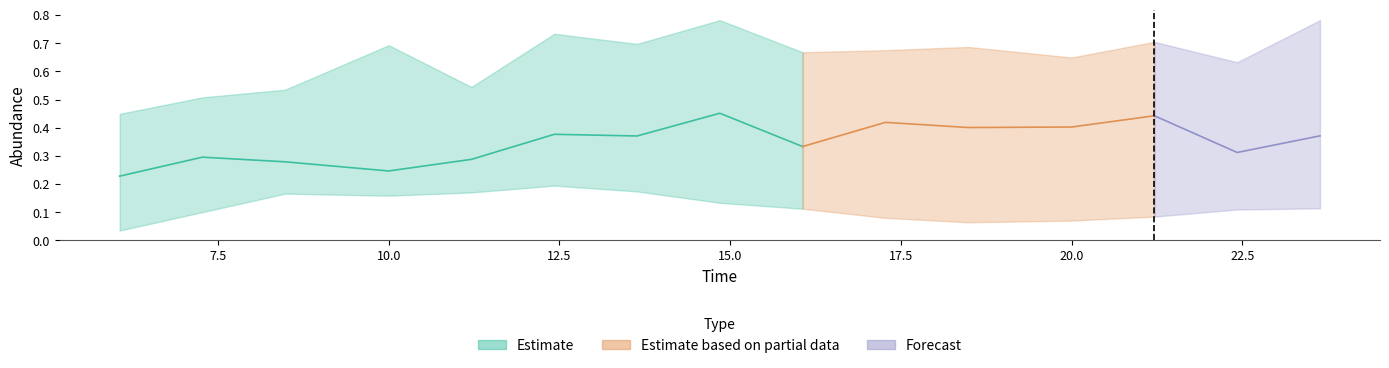

Is this an area chart (filled region under the line)?

No